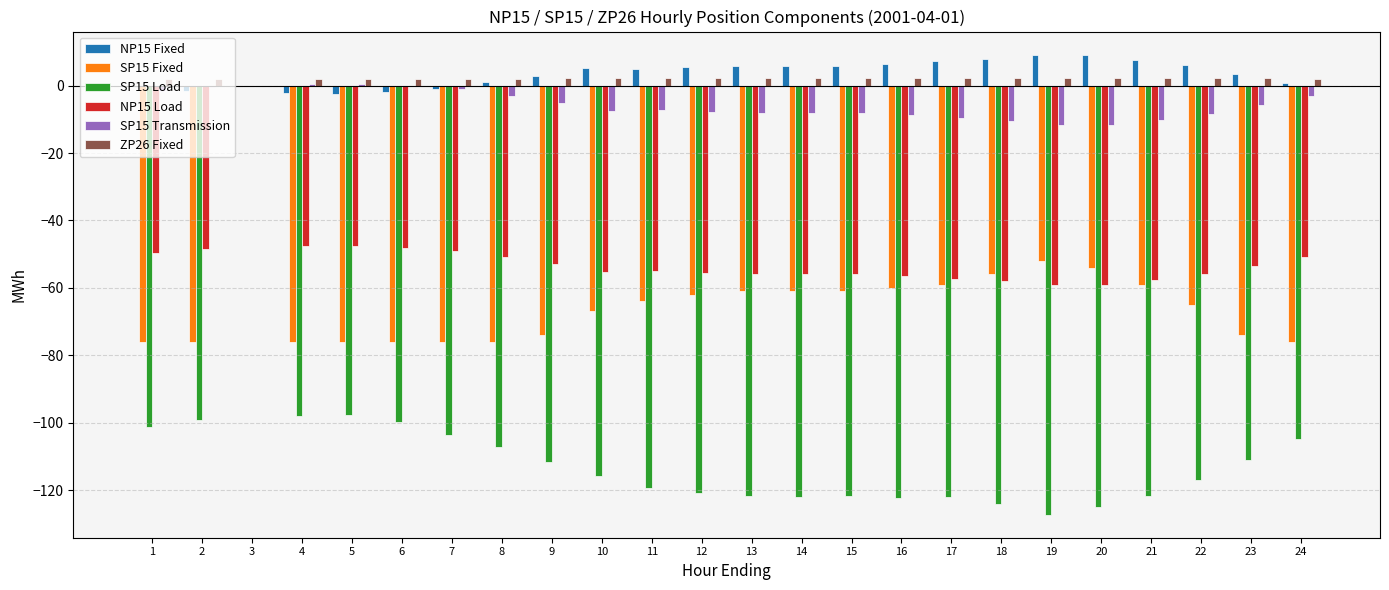

What is the maximum value shown in the chart?

9.2